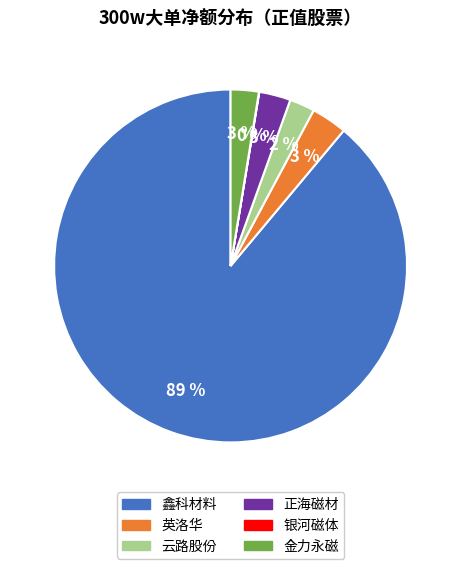

Which category has the biggest portion of the pie?

鑫科材料